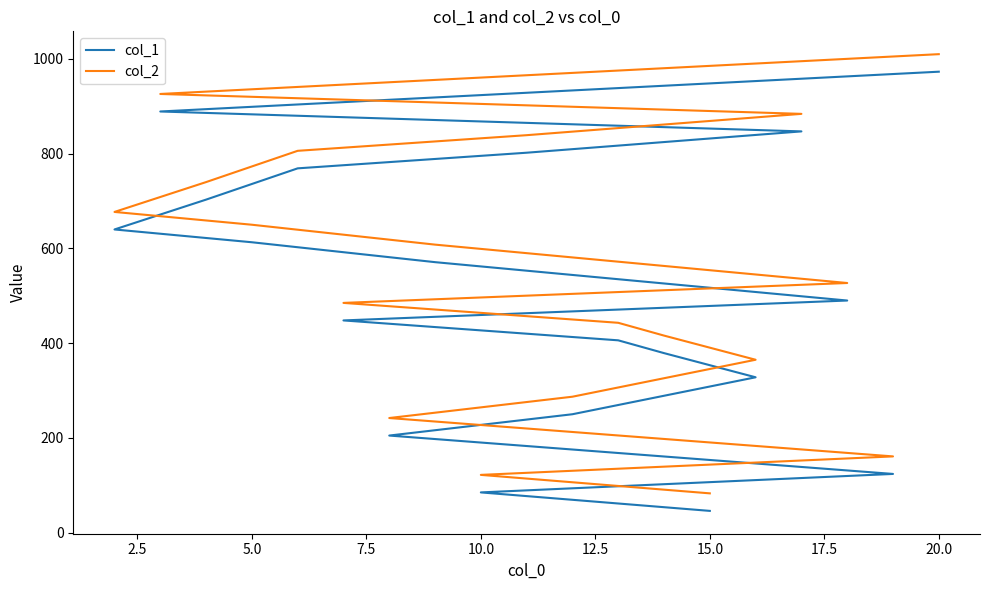

At how many categories does at least one series exceed 984?

1